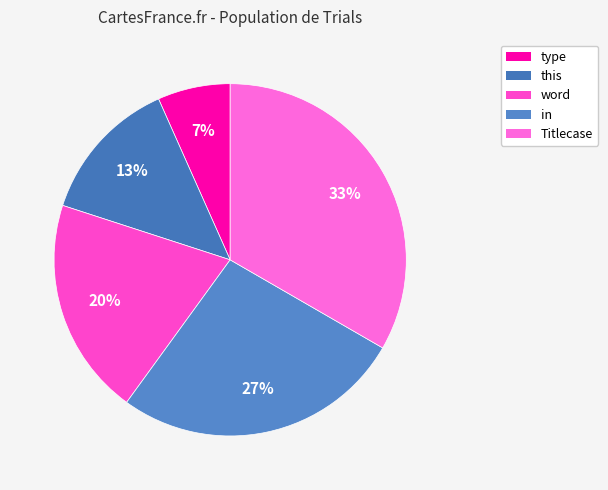

What is the smallest slice in the pie chart?

type